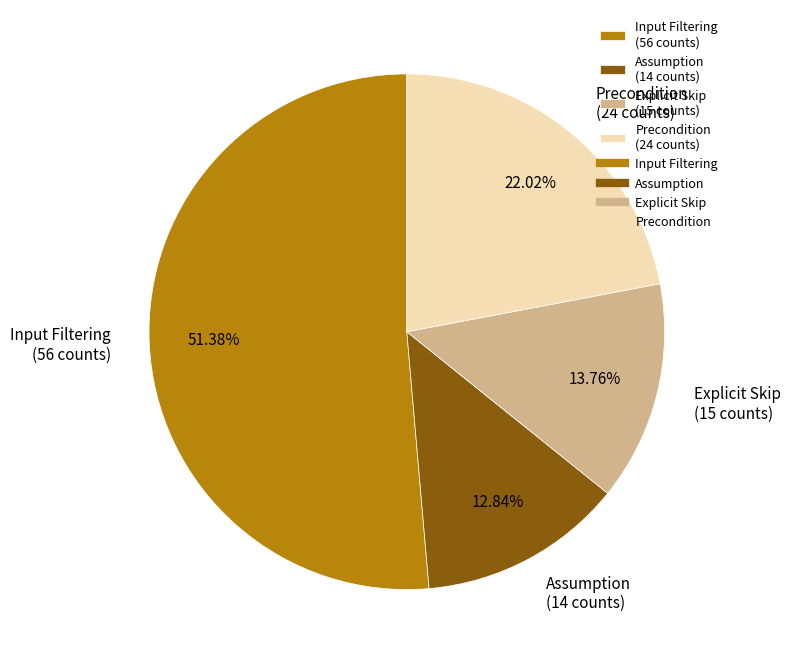

To the nearest percent, what is the difference between the largest and smallest slice percentages?

39%